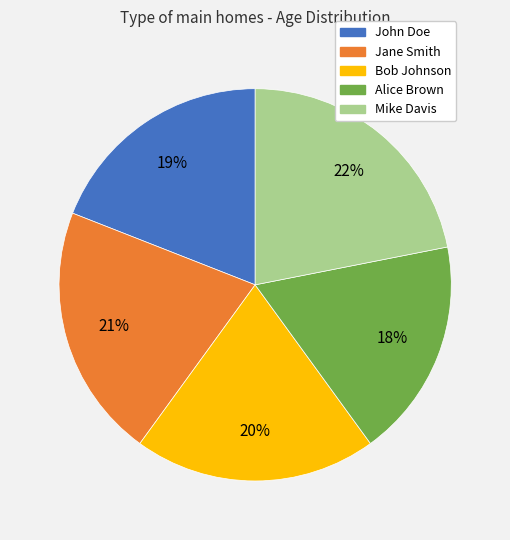

To the nearest percent, what is the combined percentage of Alice Brown and Bob Johnson?

38%